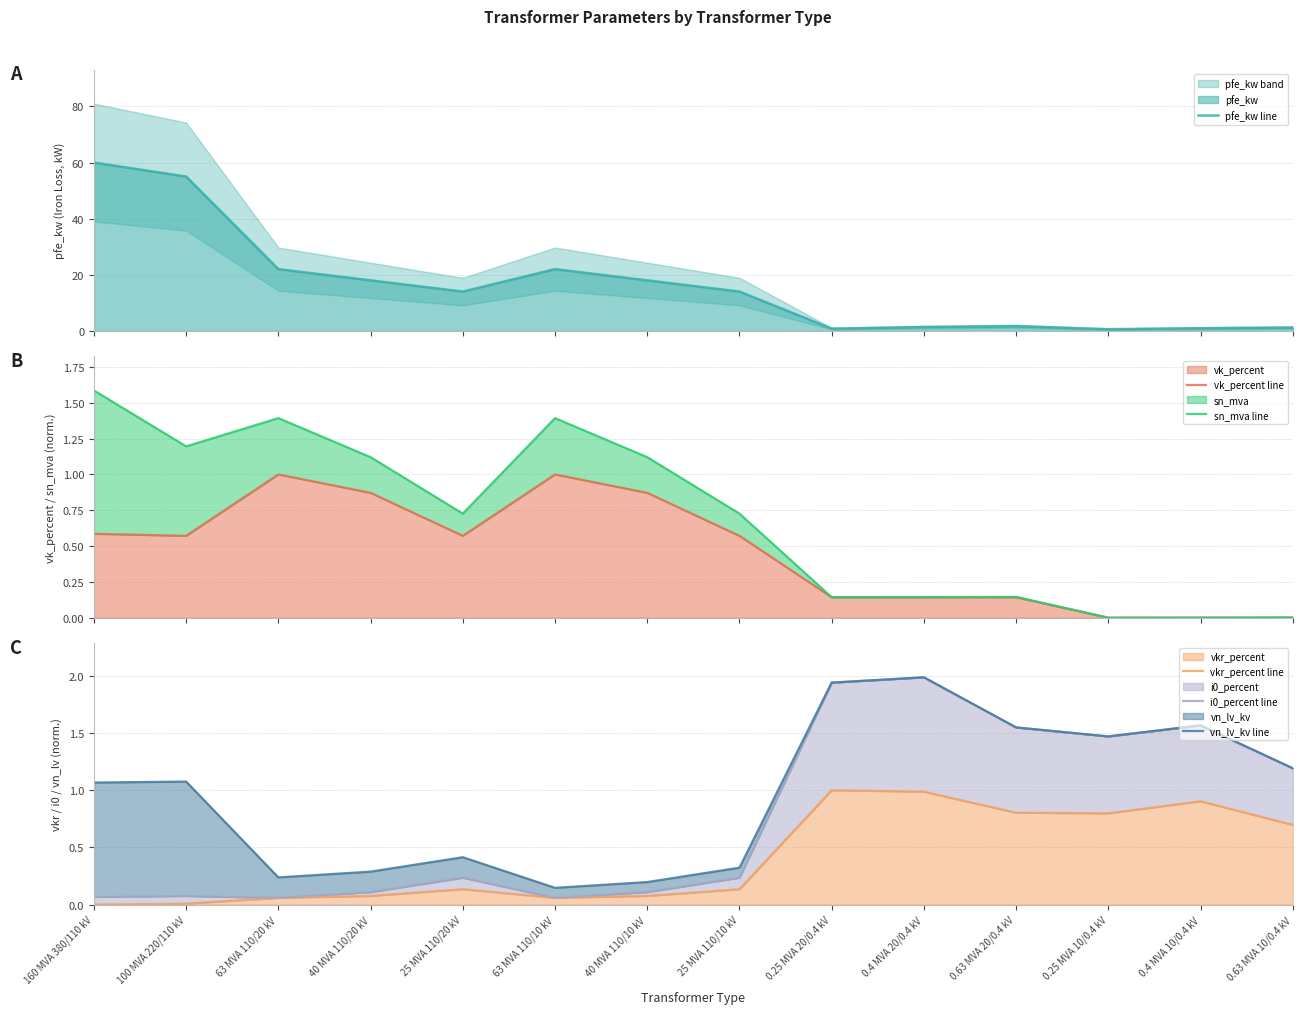

True or false: i0_percent line and sn_mva line cross at least once.

True